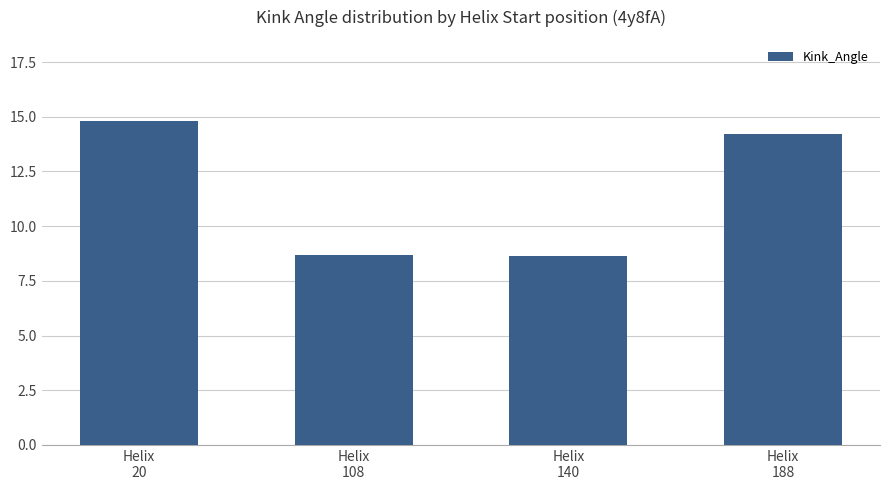

What is the value of the 1st bar from the left?

14.8